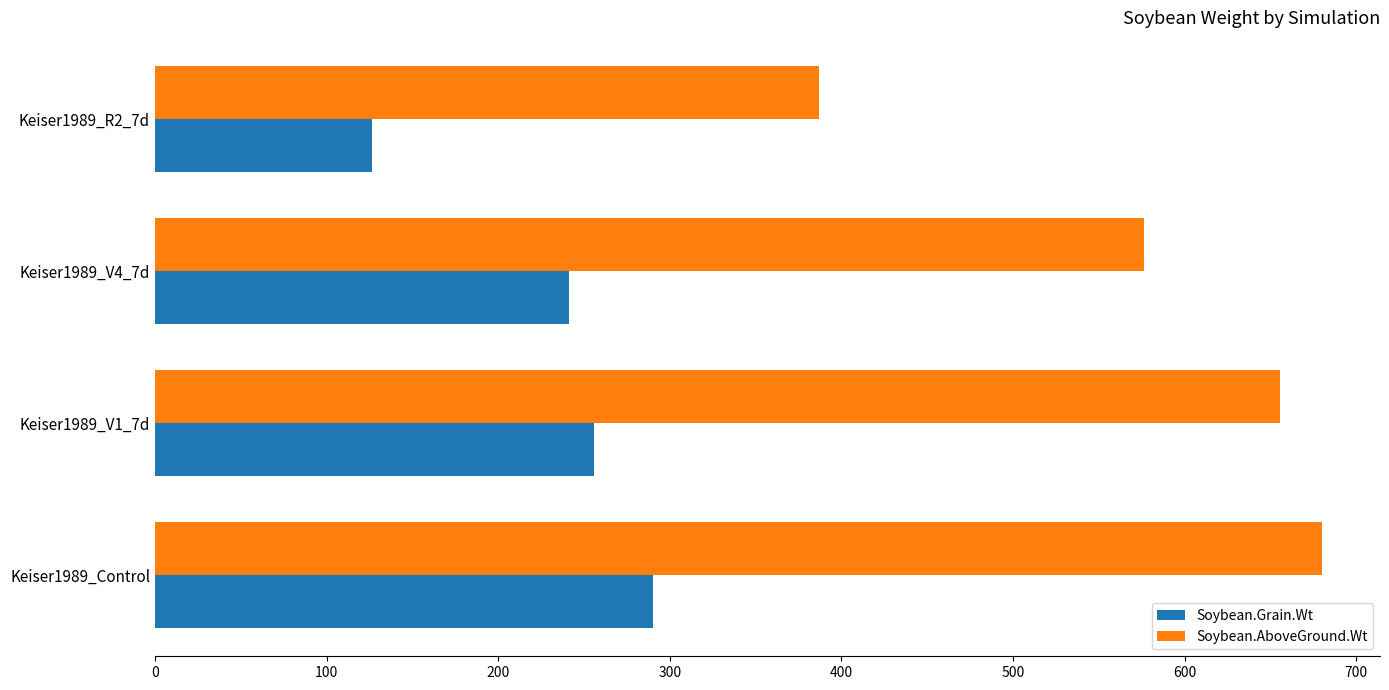

Read the Soybean.Grain.Wt value at Keiser1989_R2_7d.

126.3